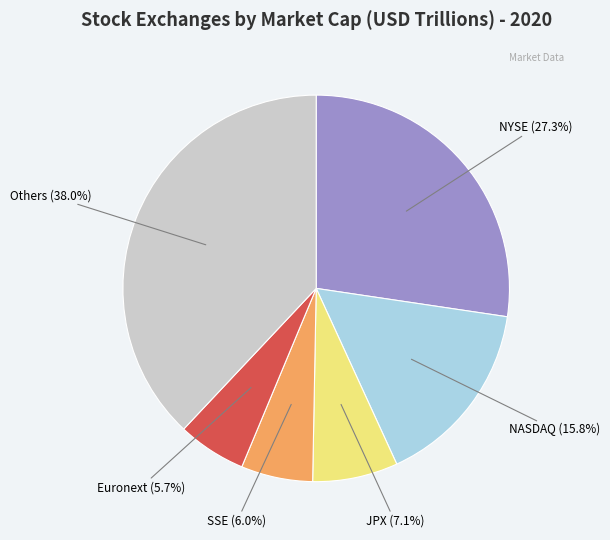

How many slices are in this pie chart?

6